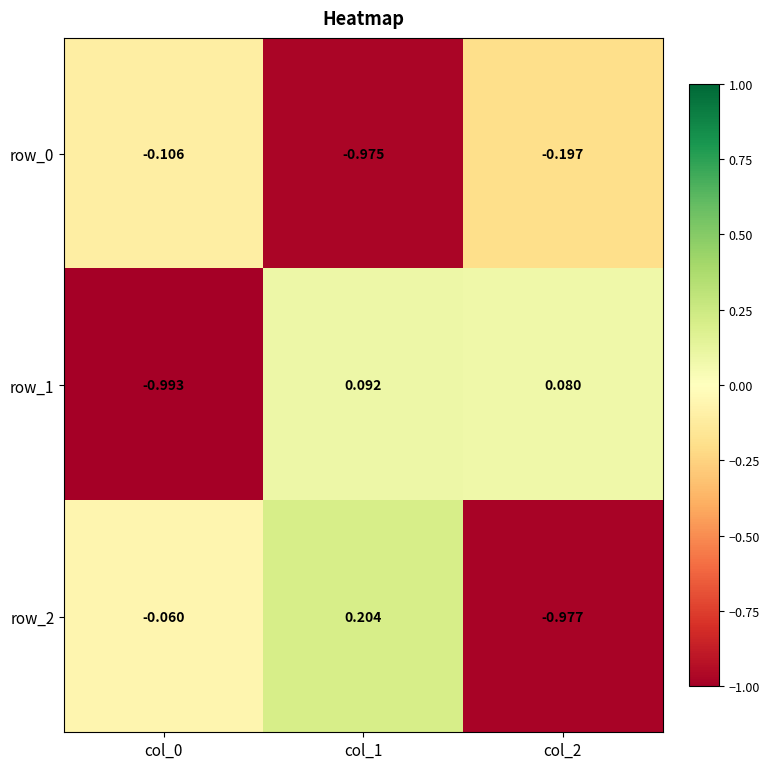

Is the value of row_2 at col_1 greater than the value of row_1 at col_2?

Yes